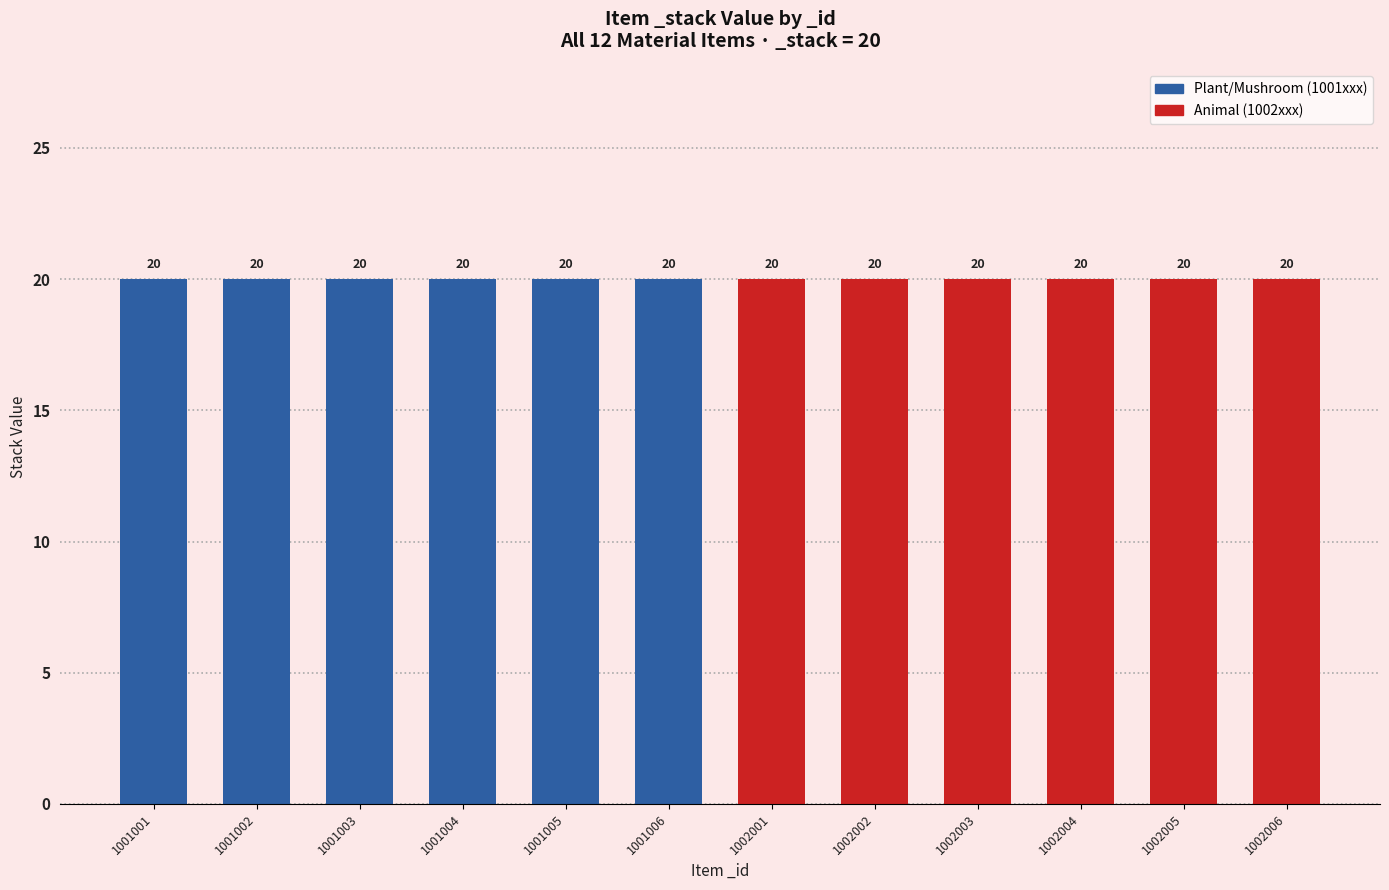

At which category is the sum across all series the highest?

1001001